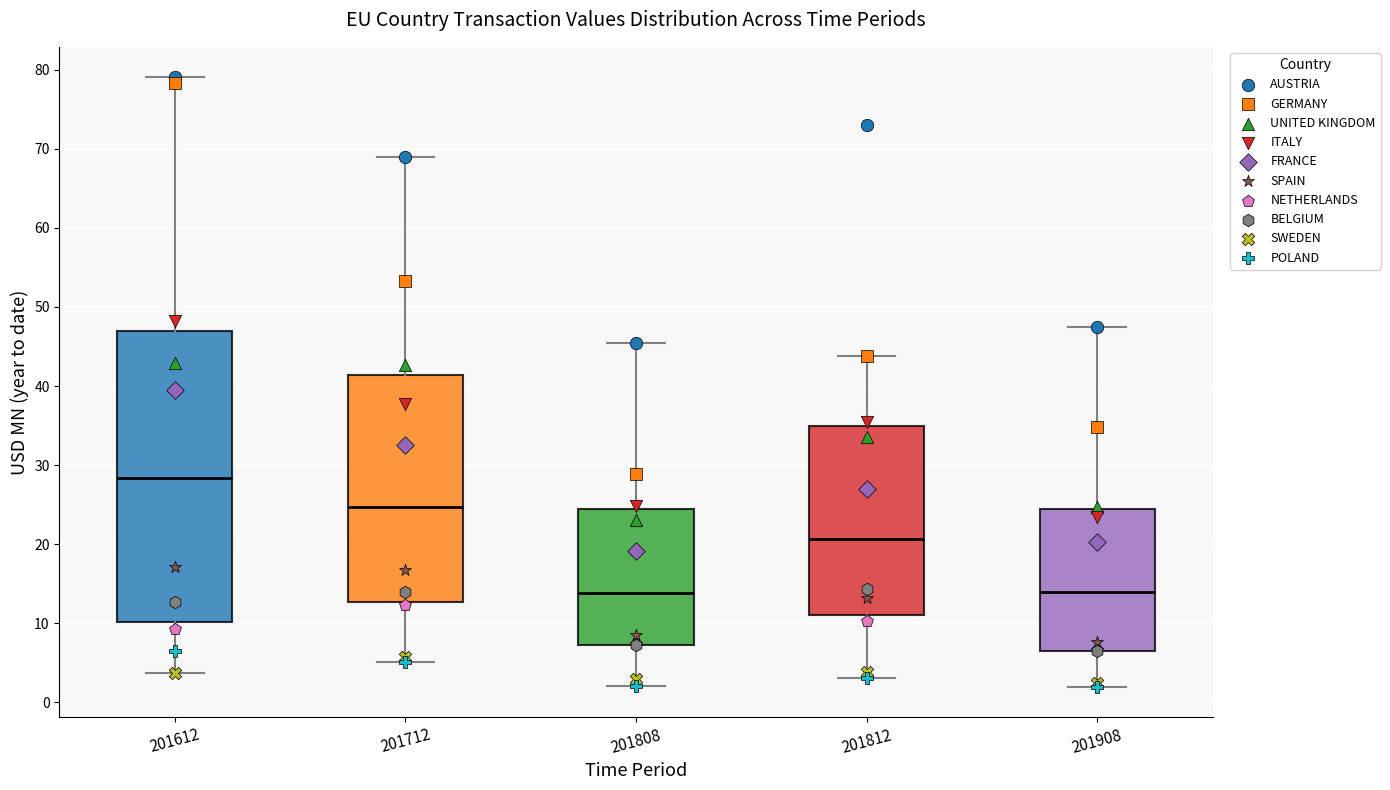

Reading left to right, read every box against the y-axis: the position of its median line, the range the box covers, and the ends of its whiskers. The values are not printed on the chart, so give them approximately, as read against the axis.

201612: median 28, box 10 to 47, whiskers 4 to 79
201712: median 25, box 13 to 41, whiskers 5 to 69
201808: median 14, box 7 to 24, whiskers 2 to 45
201812: median 21, box 11 to 35, whiskers 3 to 44
201908: median 14, box 7 to 24, whiskers 2 to 47